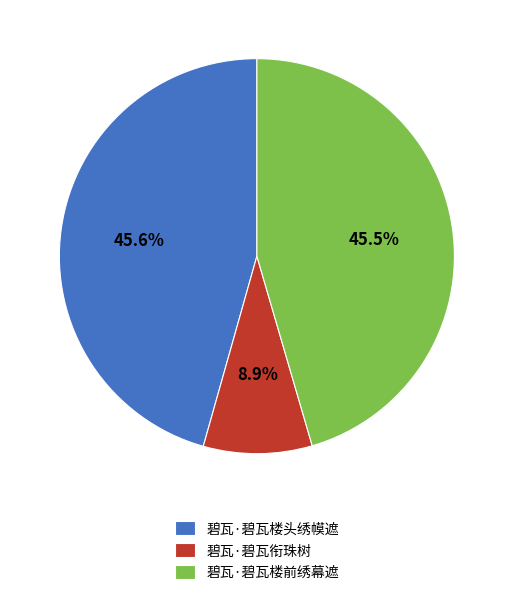

To the nearest percent, what is the average slice percentage?

33%